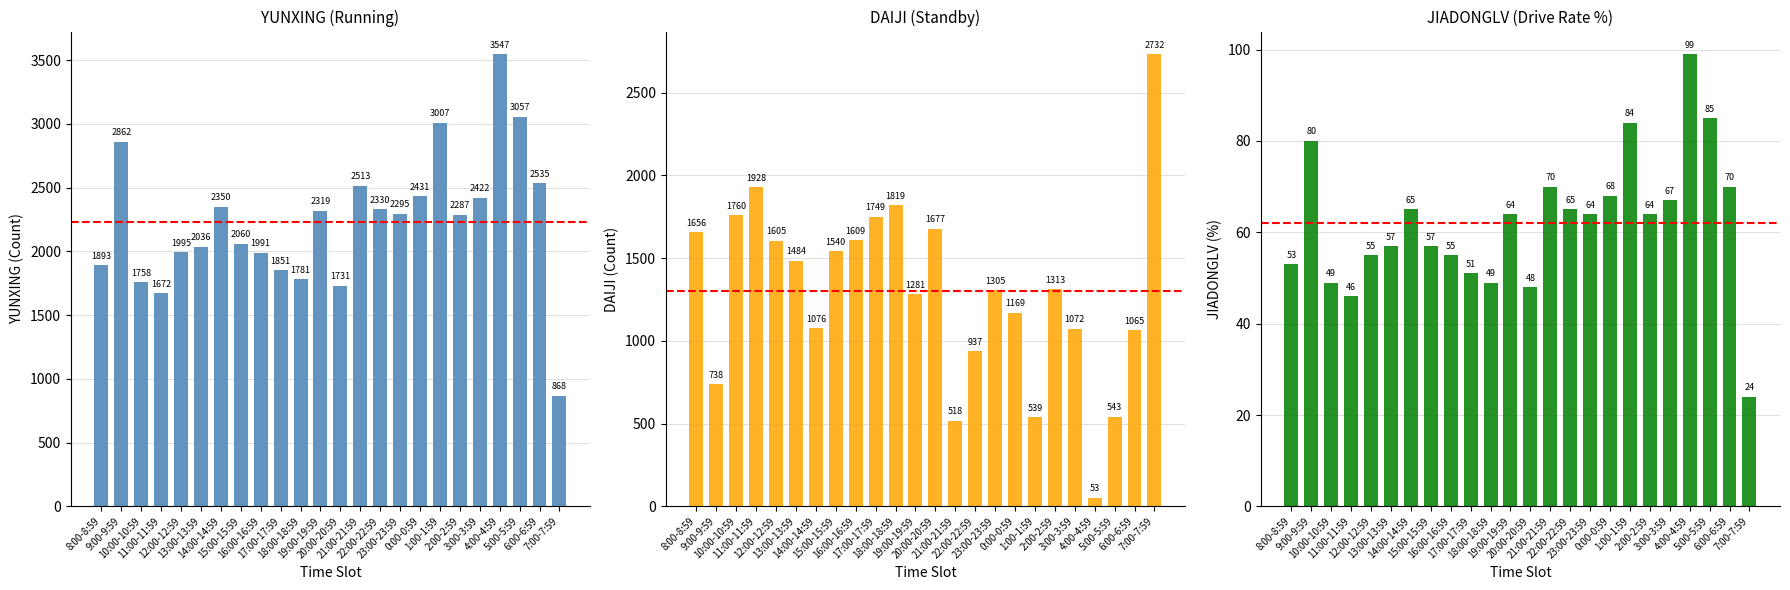

Reading left to right, extract all data points from this chart.

YUNXING (Running): 8:00-8:59=1893	9:00-9:59=2862	10:00-10:59=1758	11:00-11:59=1672	12:00-12:59=1995	13:00-13:59=2036	14:00-14:59=2350	15:00-15:59=2060	16:00-16:59=1991	17:00-17:59=1851	18:00-18:59=1781	19:00-19:59=2319	20:00-20:59=1731	21:00-21:59=2513	22:00-22:59=2330	23:00-23:59=2295	0:00-0:59=2431	1:00-1:59=3007	2:00-2:59=2287	3:00-3:59=2422	4:00-4:59=3547	5:00-5:59=3057	6:00-6:59=2535	7:00-7:59=868
DAIJI (Standby): 8:00-8:59=1656	9:00-9:59=738	10:00-10:59=1760	11:00-11:59=1928	12:00-12:59=1605	13:00-13:59=1484	14:00-14:59=1076	15:00-15:59=1540	16:00-16:59=1609	17:00-17:59=1749	18:00-18:59=1819	19:00-19:59=1281	20:00-20:59=1677	21:00-21:59=518	22:00-22:59=937	23:00-23:59=1305	0:00-0:59=1169	1:00-1:59=539	2:00-2:59=1313	3:00-3:59=1072	4:00-4:59=53	5:00-5:59=543	6:00-6:59=1065	7:00-7:59=2732
JIADONGLV (Drive Rate %): 8:00-8:59=53	9:00-9:59=80	10:00-10:59=49	11:00-11:59=46	12:00-12:59=55	13:00-13:59=57	14:00-14:59=65	15:00-15:59=57	16:00-16:59=55	17:00-17:59=51	18:00-18:59=49	19:00-19:59=64	20:00-20:59=48	21:00-21:59=70	22:00-22:59=65	23:00-23:59=64	0:00-0:59=68	1:00-1:59=84	2:00-2:59=64	3:00-3:59=67	4:00-4:59=99	5:00-5:59=85	6:00-6:59=70	7:00-7:59=24